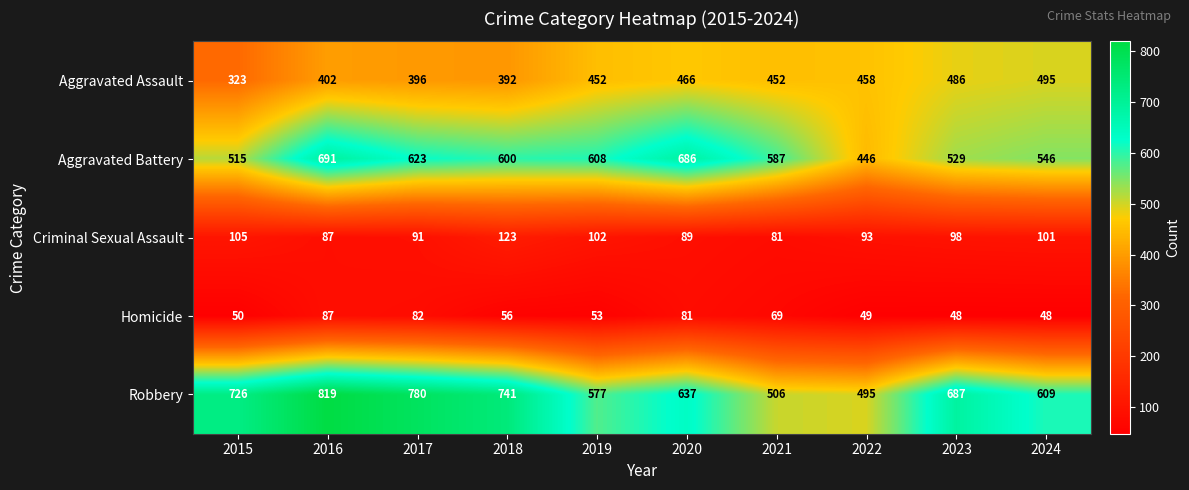

What is the highest value of the Homicide series?

87